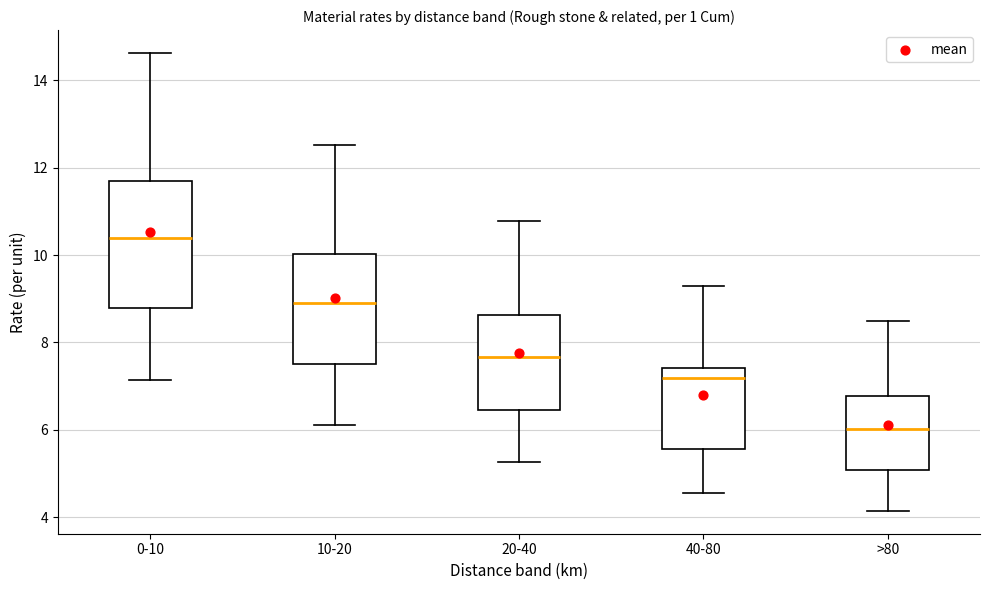

Which box's median line is the lowest?

>80